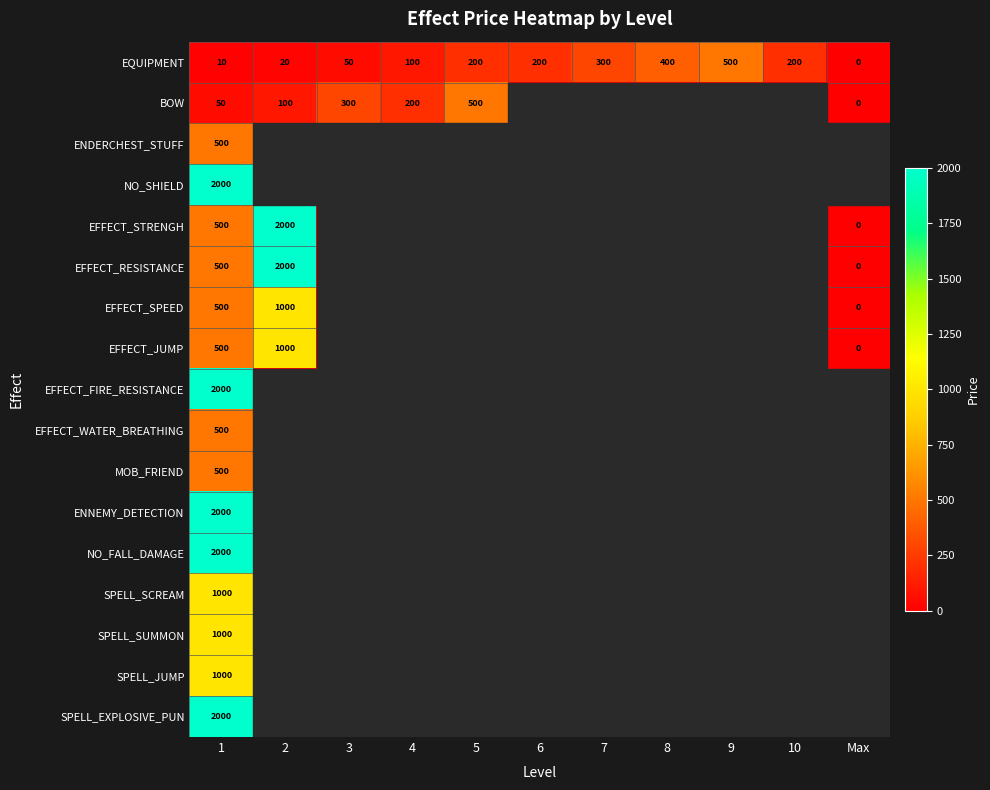

Rank the series by their maximum value, from highest to lowest.

NO_SHIELD, EFFECT_STRENGH, EFFECT_RESISTANCE, EFFECT_FIRE_RESISTANCE, ENNEMY_DETECTION, NO_FALL_DAMAGE, SPELL_EXPLOSIVE_PUN, EFFECT_SPEED, EFFECT_JUMP, SPELL_SCREAM, SPELL_SUMMON, SPELL_JUMP, EQUIPMENT, BOW, ENDERCHEST_STUFF, EFFECT_WATER_BREATHING, MOB_FRIEND